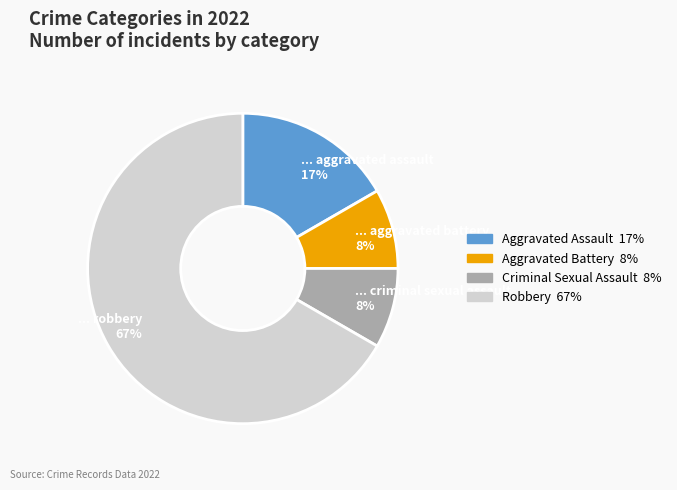

How many slices are in this pie chart?

4